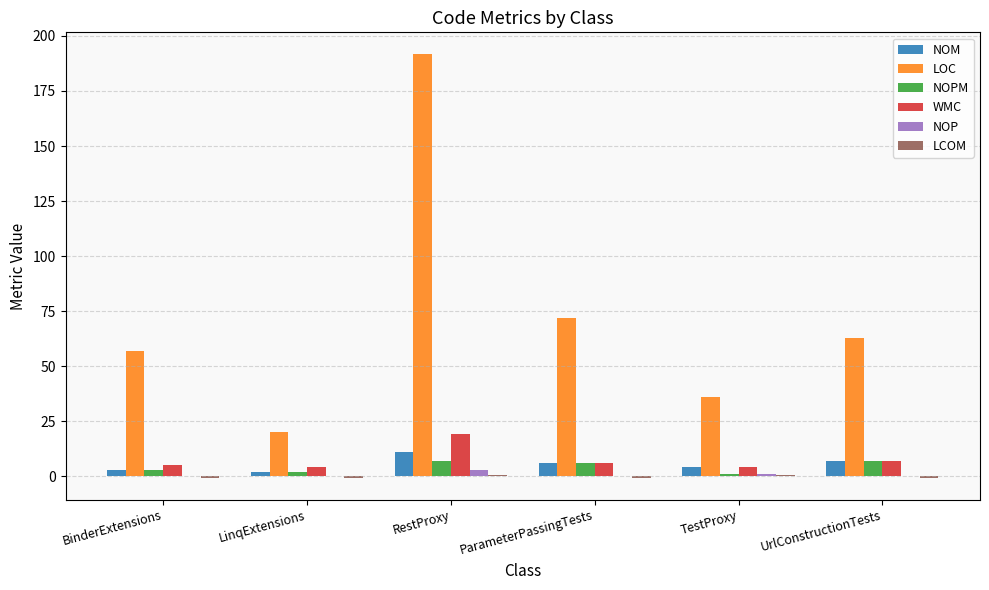

How many data points does each series have?

6